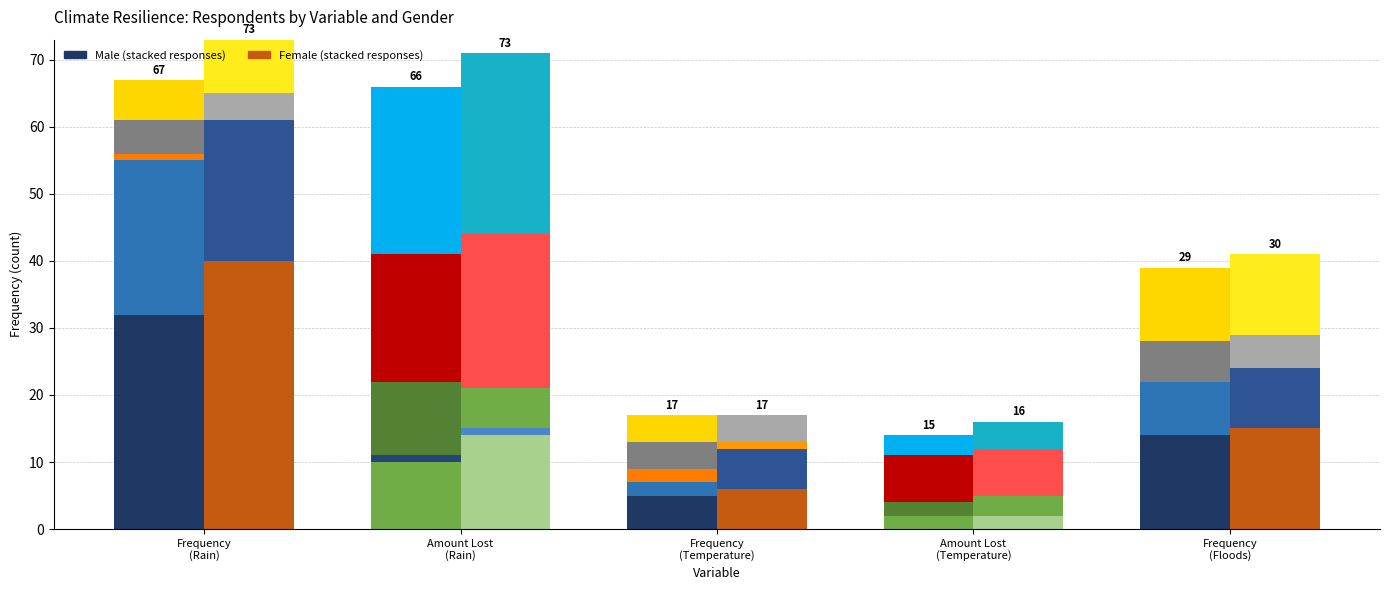

Are the bars horizontal?

No